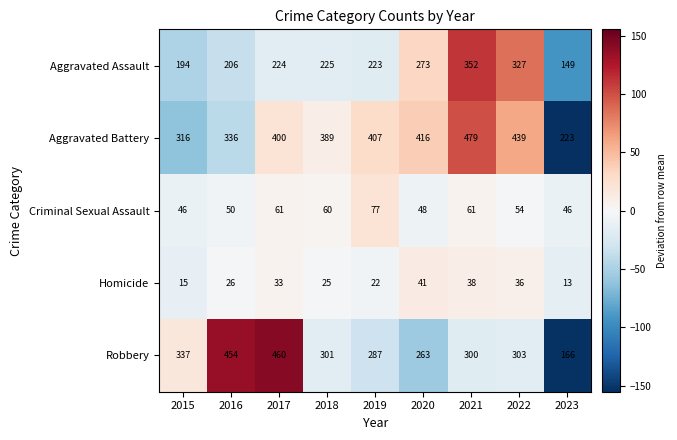

How many values in the Aggravated Assault series are below 224?

4